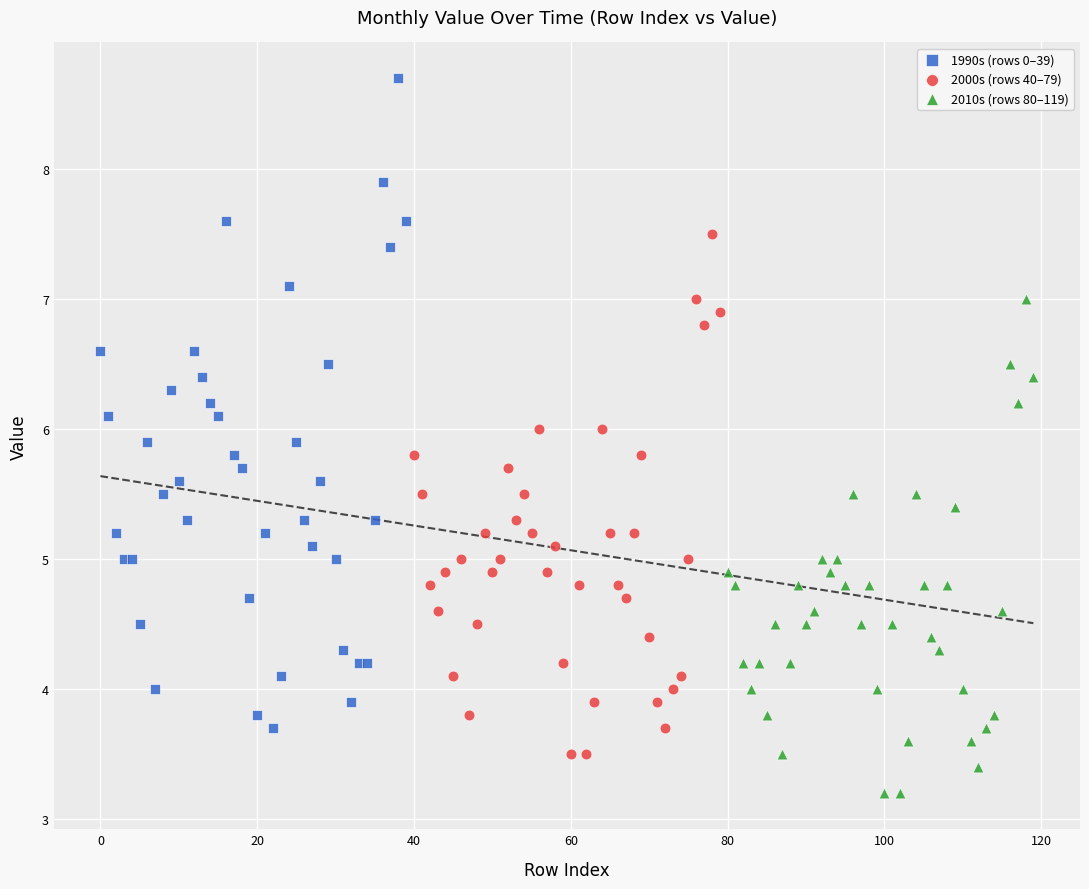

Which series has the widest spread of Y values?

1990s (rows 0–39)